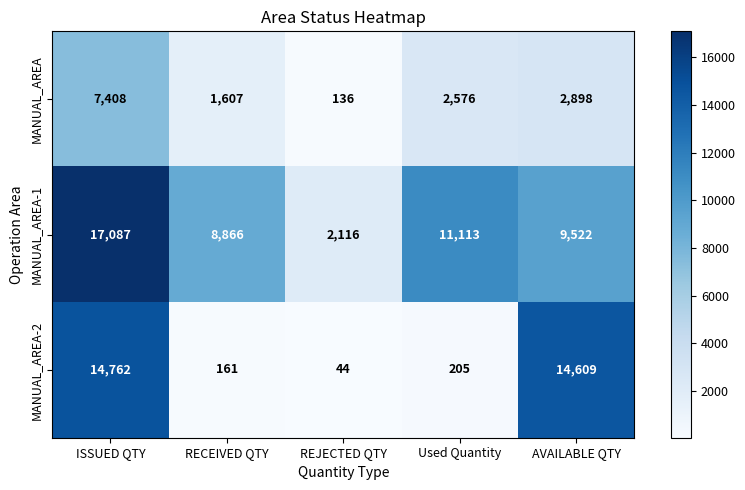

Reading right to left, transcribe all the data shown in this chart.

MANUAL_AREA: AVAILABLE QTY=2898	Used Quantity=2576	REJECTED QTY=136	RECEIVED QTY=1607	ISSUED QTY=7408
MANUAL_AREA-1: AVAILABLE QTY=9522	Used Quantity=11113	REJECTED QTY=2116	RECEIVED QTY=8866	ISSUED QTY=17087
MANUAL_AREA-2: AVAILABLE QTY=14609	Used Quantity=205	REJECTED QTY=44	RECEIVED QTY=161	ISSUED QTY=14762